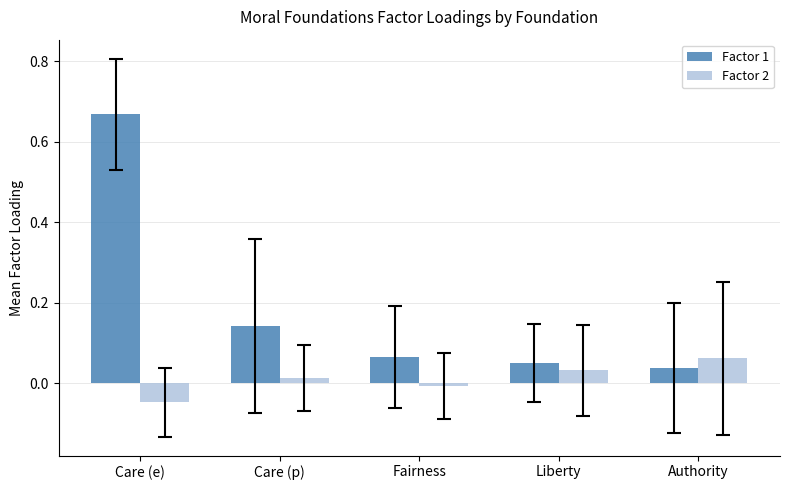

Is it true that Factor 2 equals 0.0 at Care (p)?

True